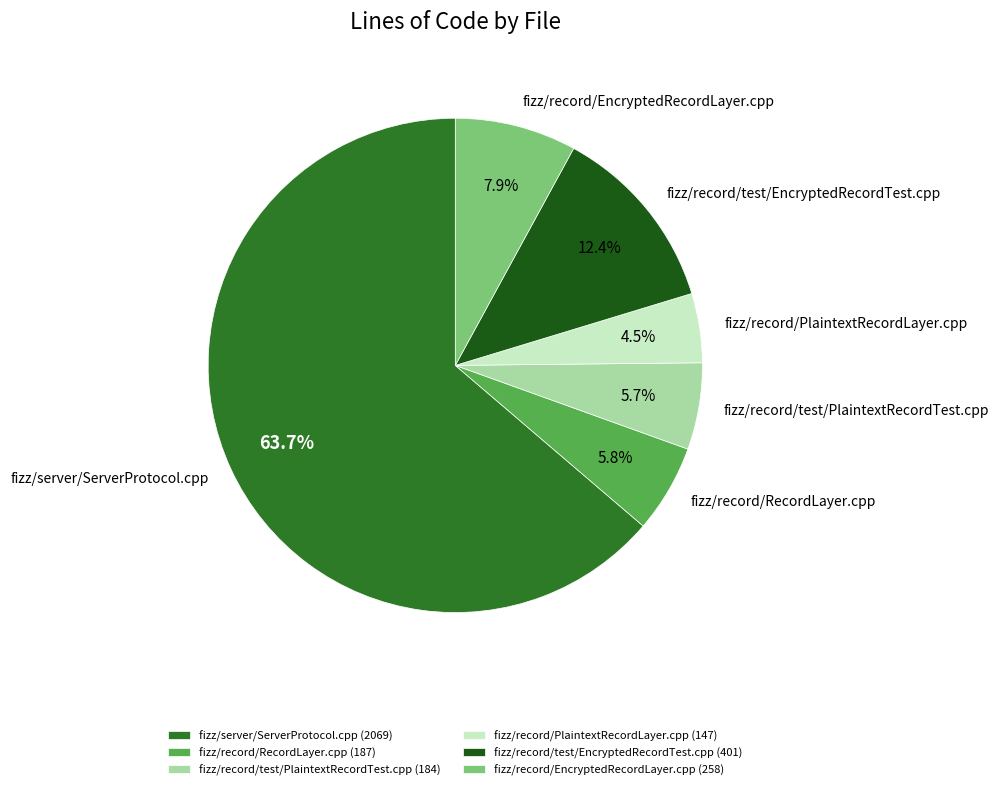

Which slice represents more than half of the pie?

fizz/server/ServerProtocol.cpp